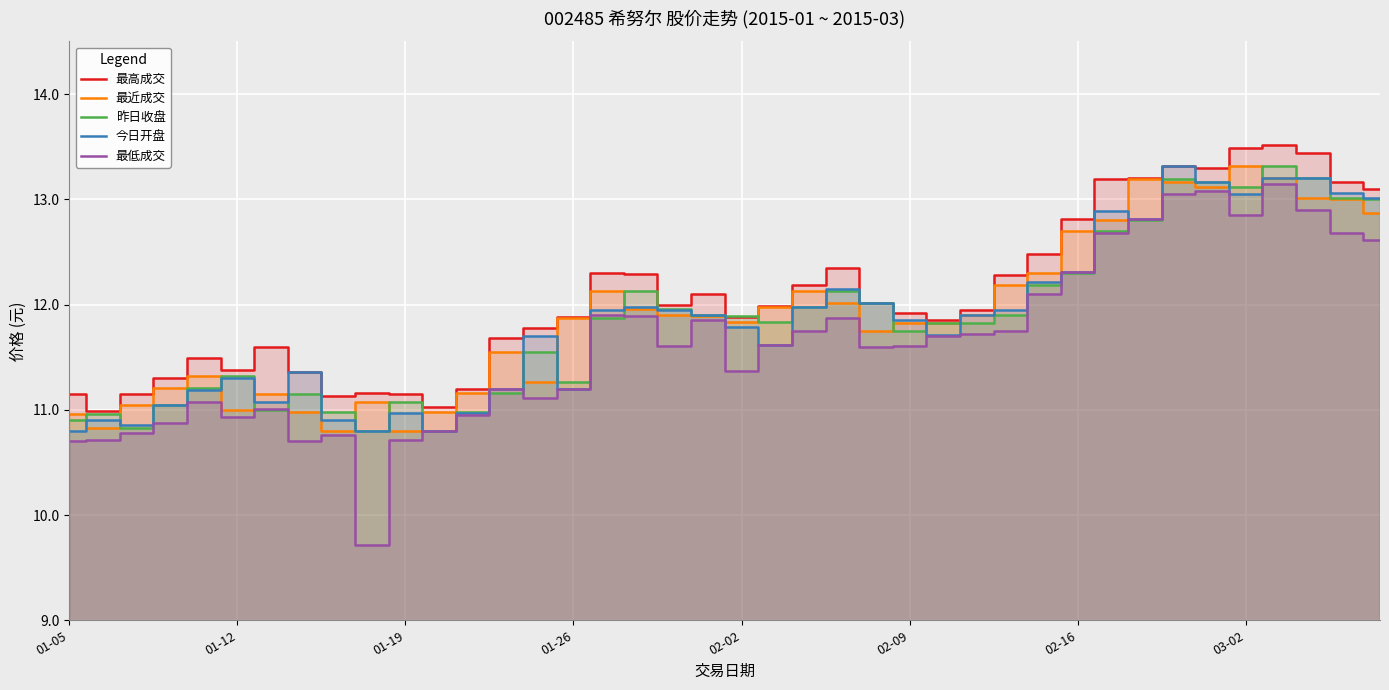

Which series has the largest range (max minus min)?

最低成交